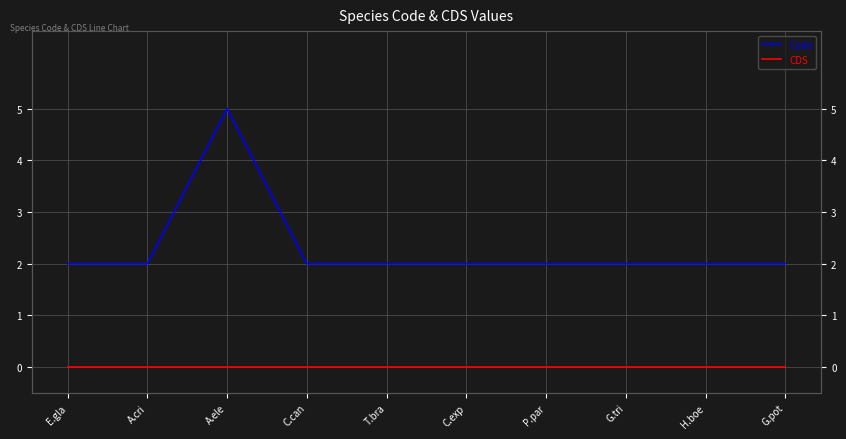

True or false: Code and CDS cross at least once.

False